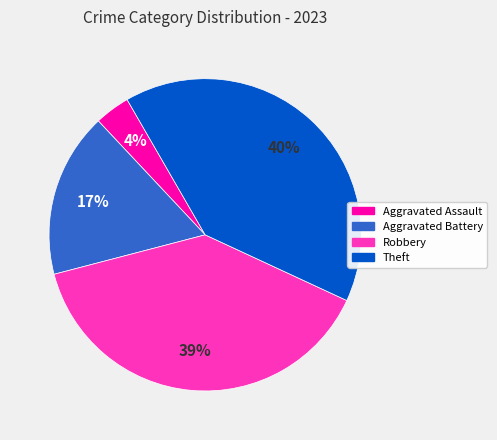

Is there any slice that represents more than half of the pie?

No